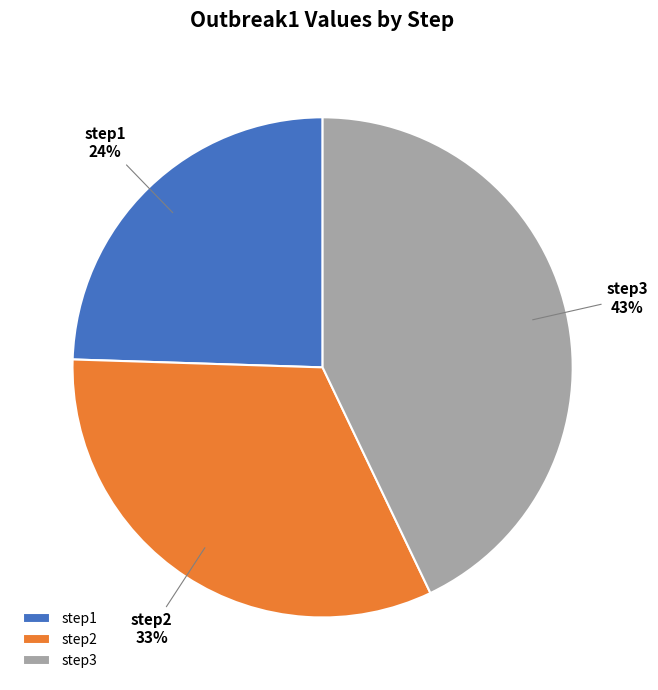

Is the sum of step1 and step2 greater than half?

Yes